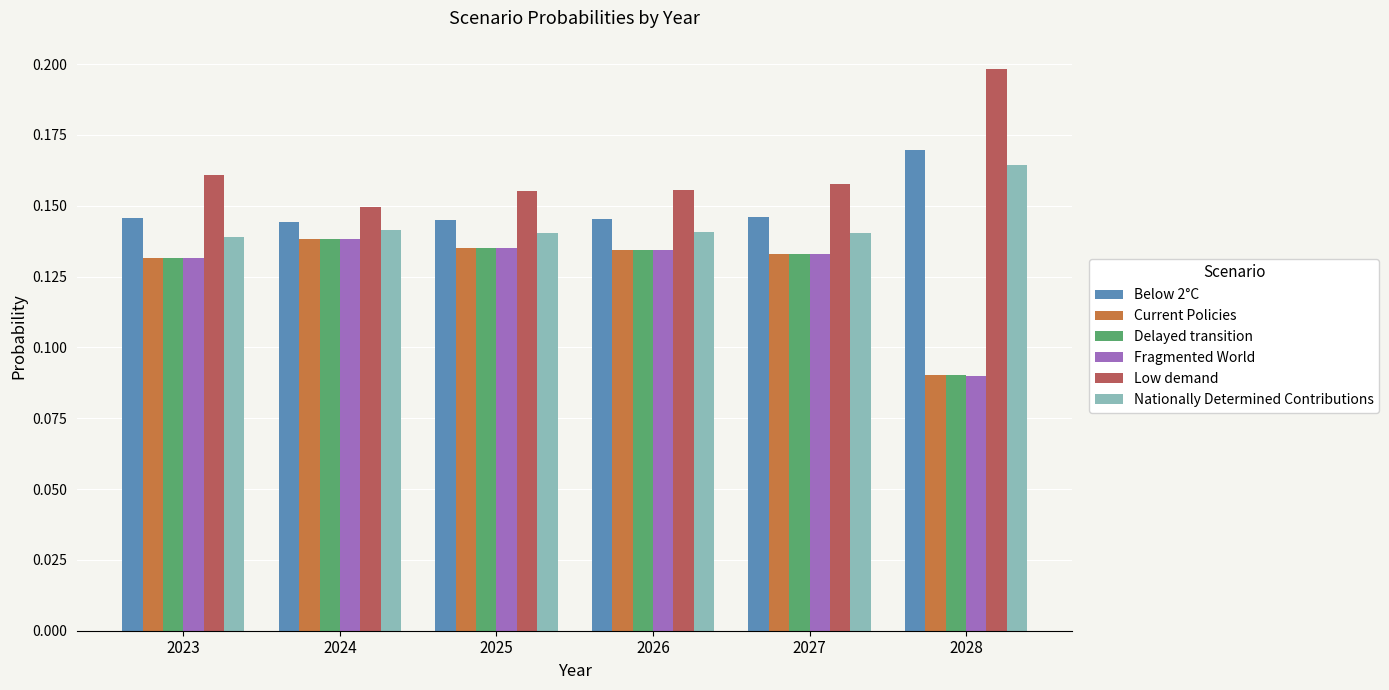

Count the Fragmented World values in the range 0 to 1.

6